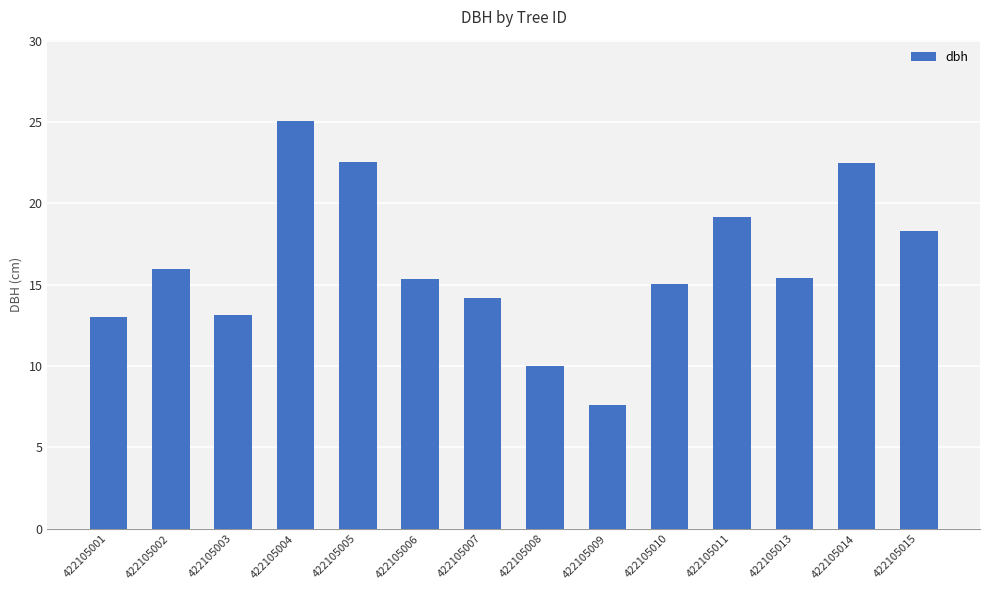

What is the average value?

16.2